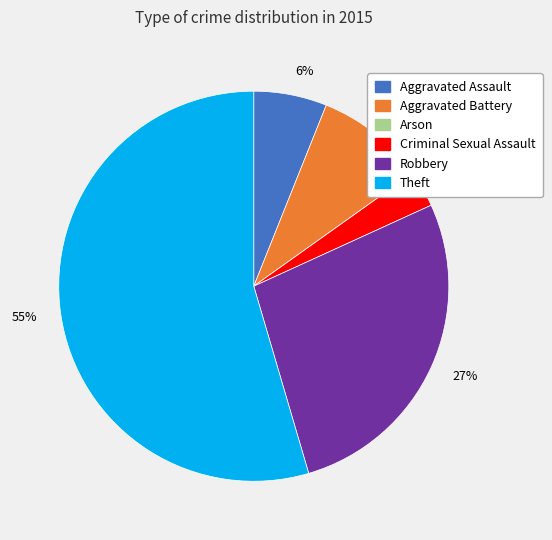

Between Aggravated Battery and Criminal Sexual Assault, which is larger?

Aggravated Battery